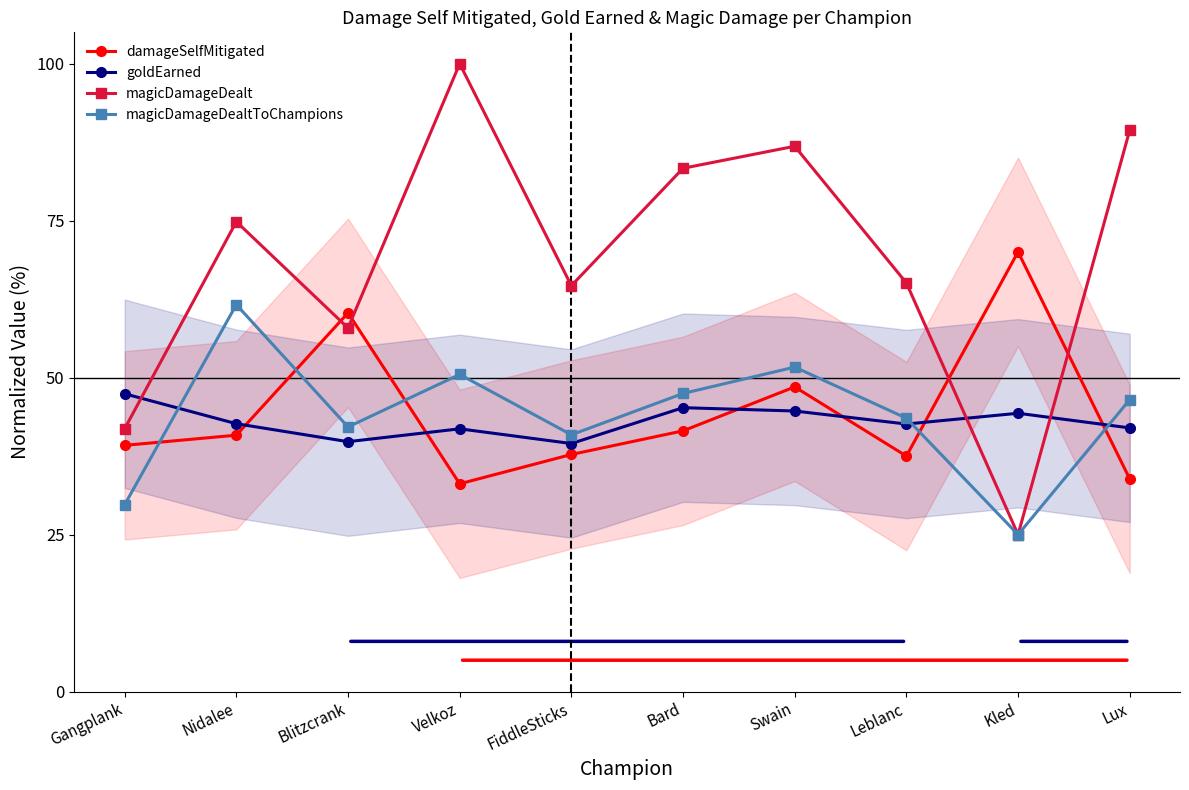

Is the value of goldEarned at FiddleSticks greater than the value of damageSelfMitigated at Gangplank?

Yes